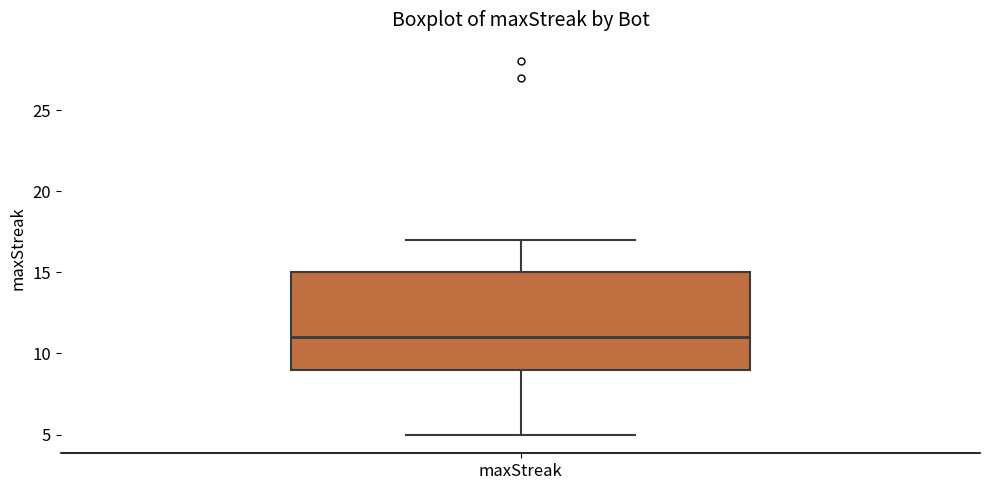

Where is the lower edge of the box for maxStreak on the y-axis? The values are not printed on the chart, so give them approximately, as read against the axis.

9